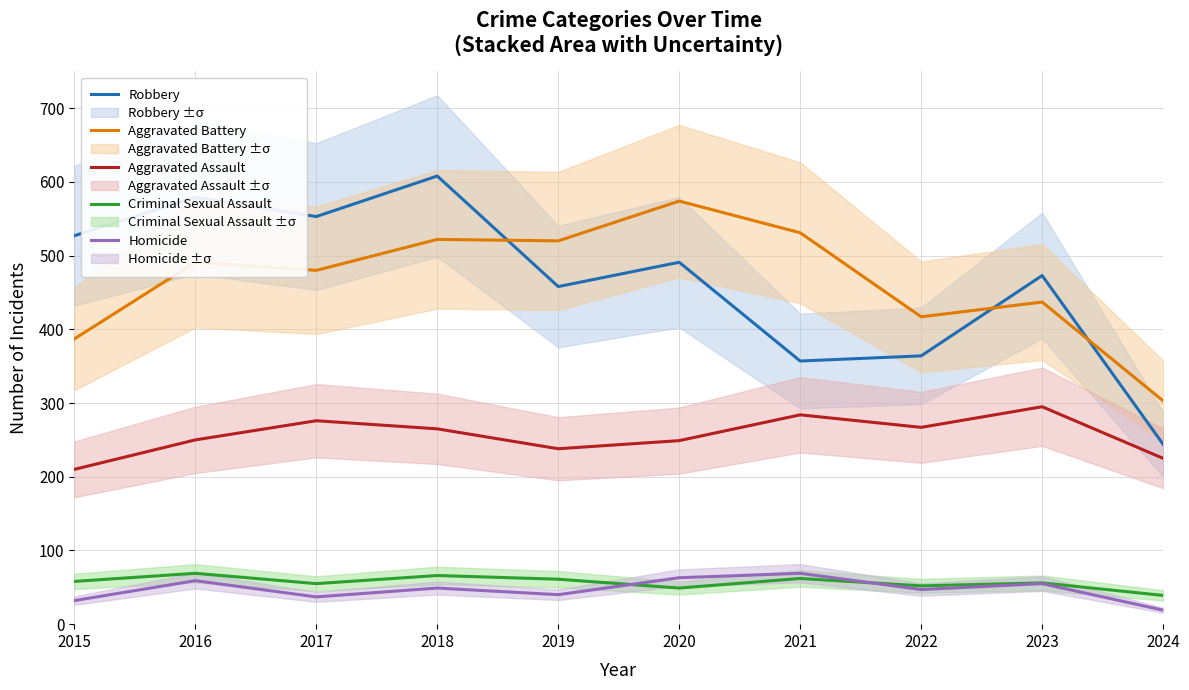

Is it true that Robbery equals 262 at 2016?

False